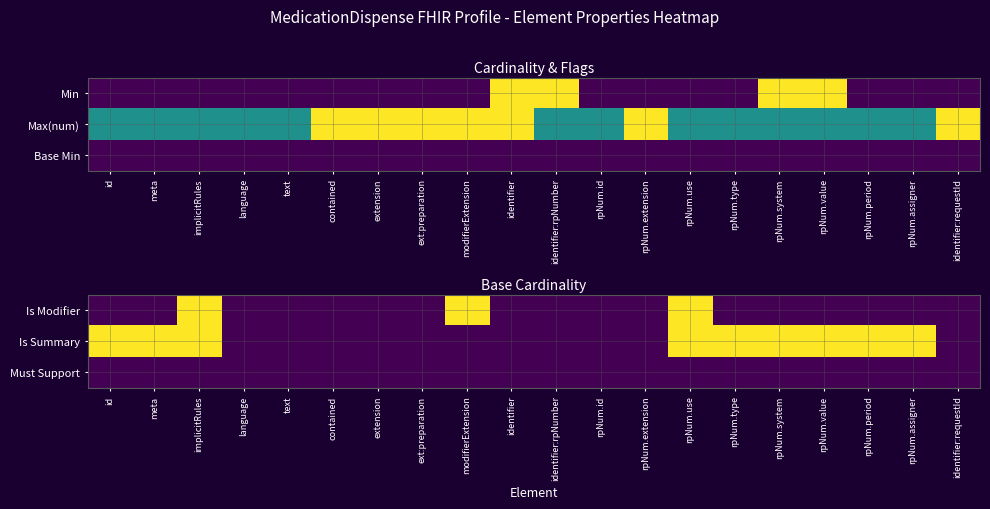

At how many categories does at least one series exceed 0?

10